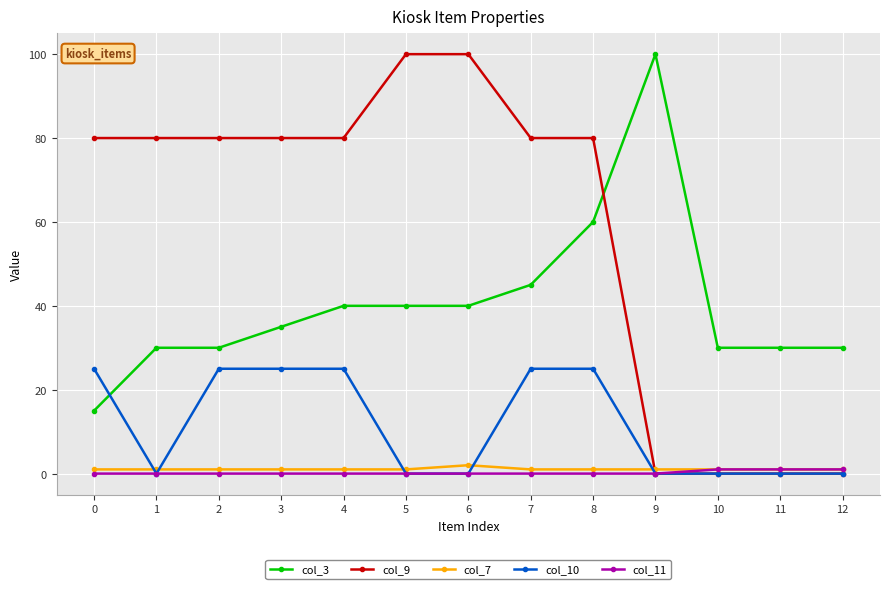

Which series has the widest spread of values?

col_9